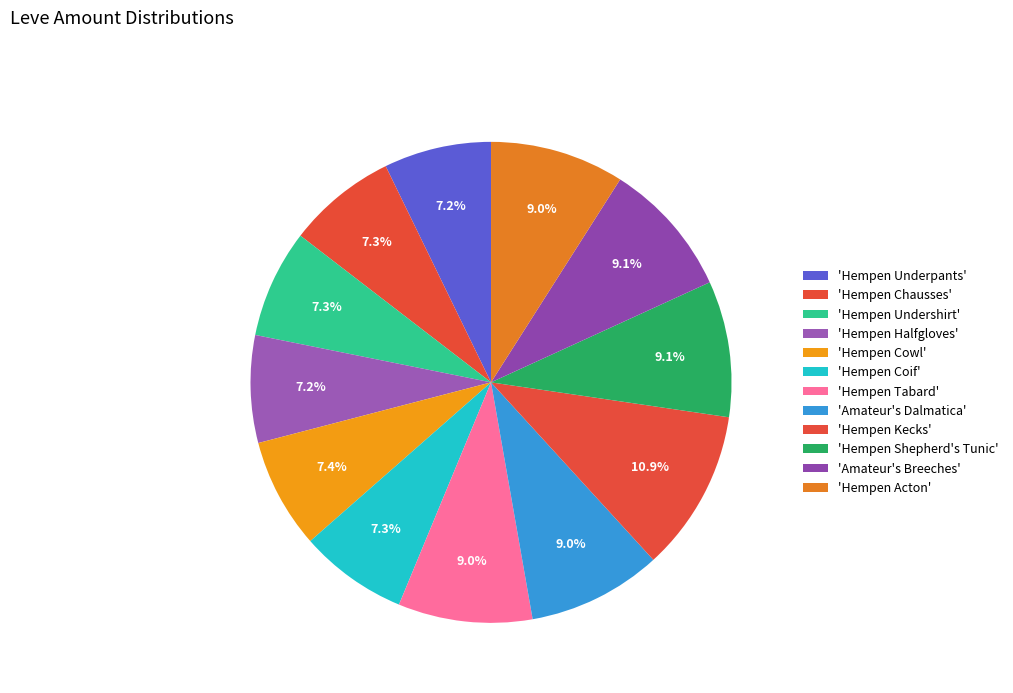

Count the number of slices in the pie.

12